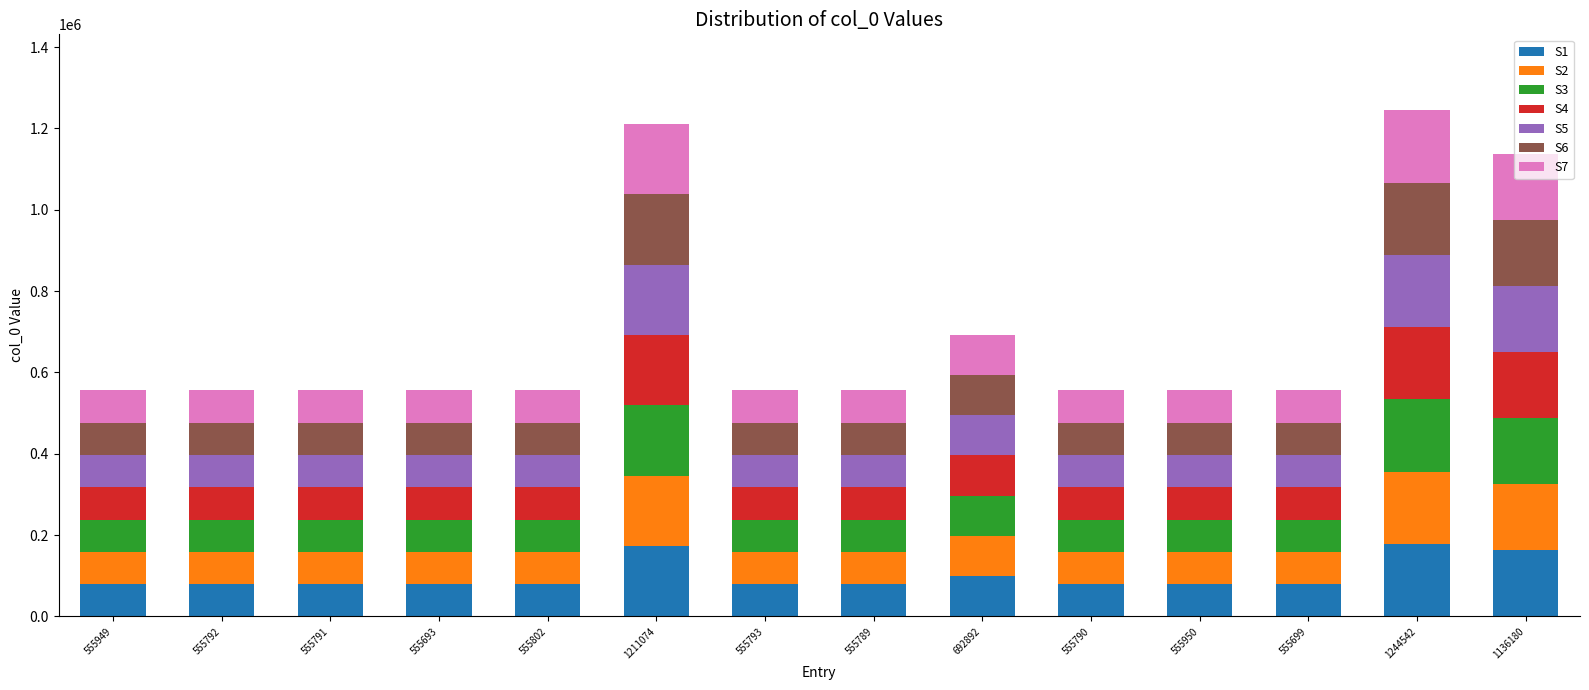

The value of S1 at 1136180 is 277586.1. True or false?

False